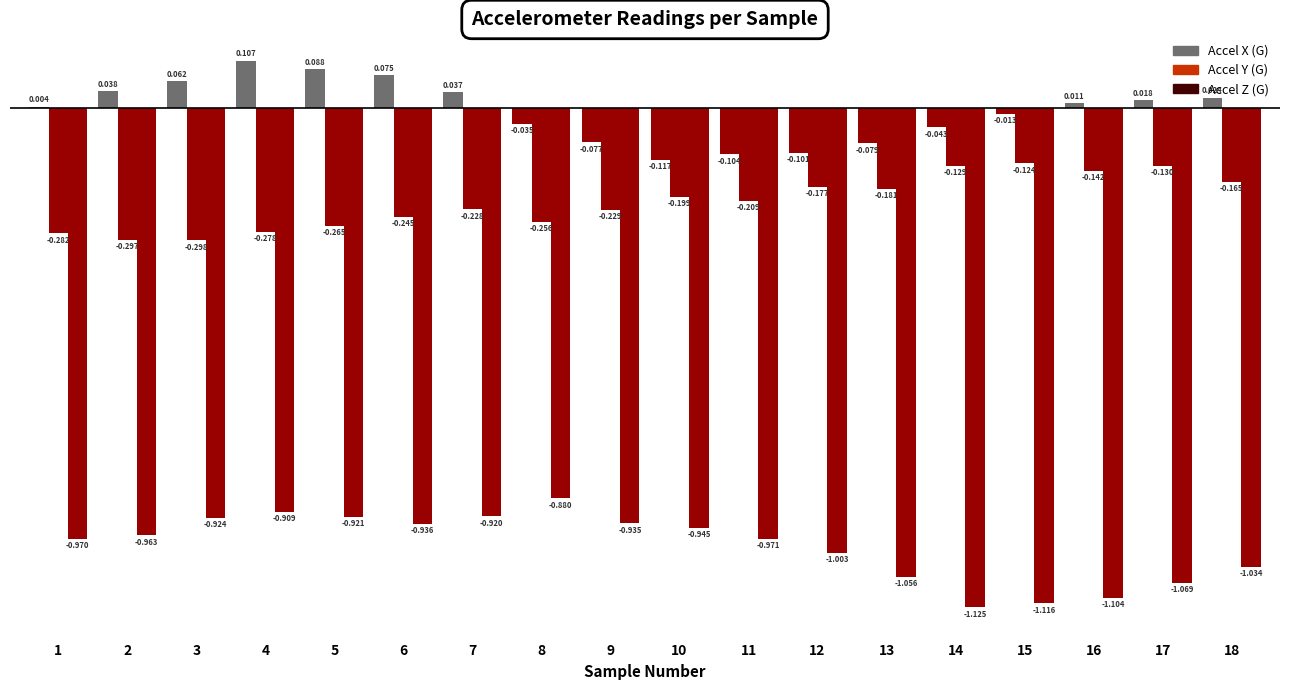

How many series are shown in this chart?

3